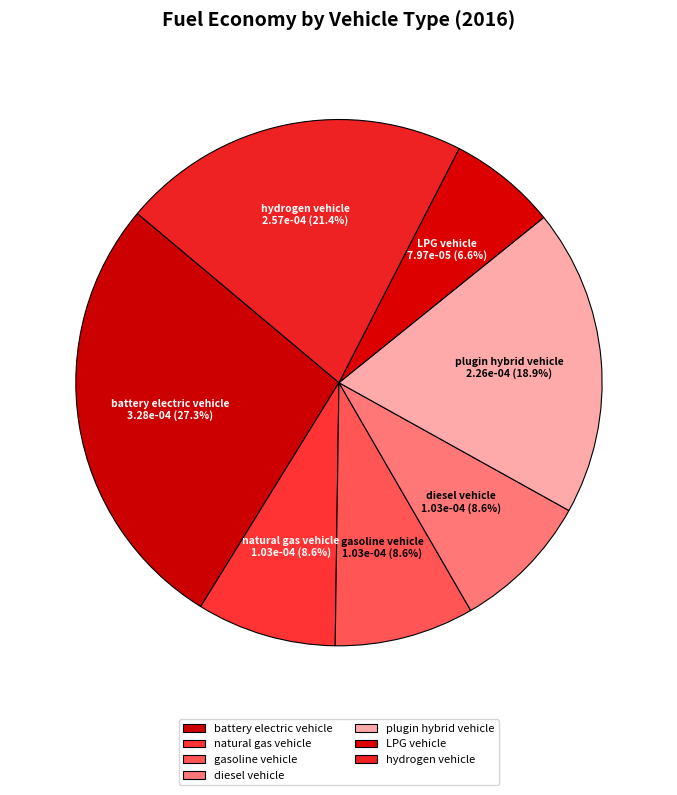

Does any single category account for the majority?

No